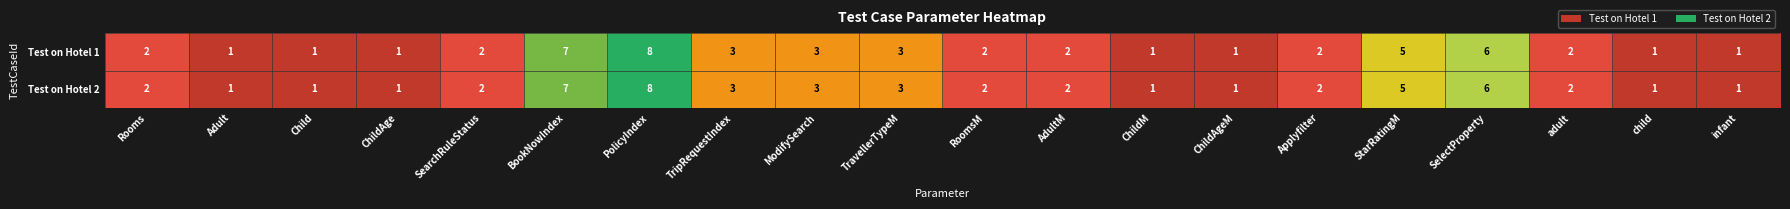

What is the difference between the maximum and minimum values in the Test on Hotel 2 series?

7